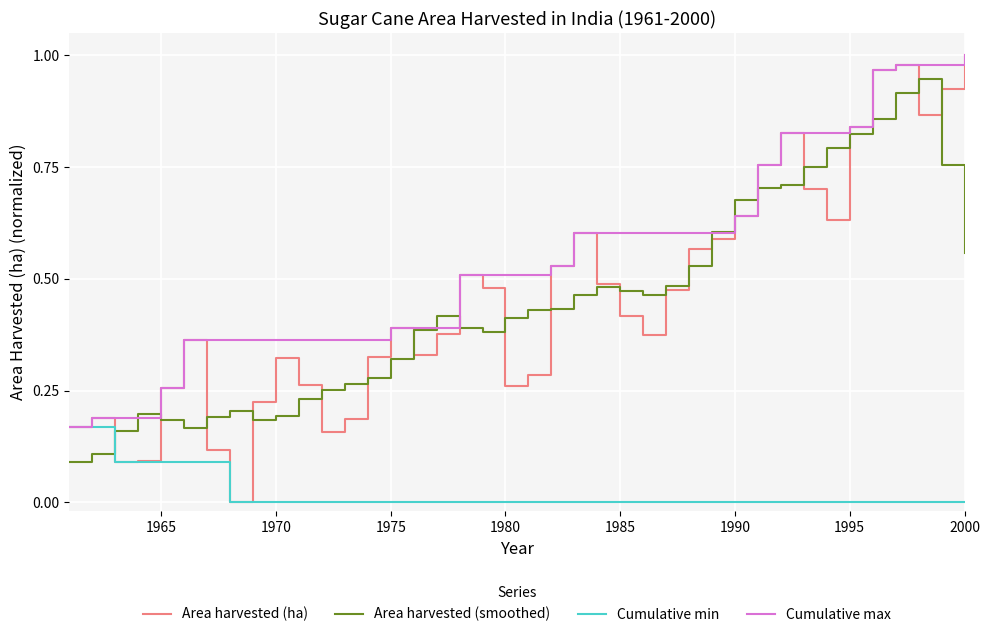

How many intersections are there between Cumulative max and Area harvested (smoothed)?

6